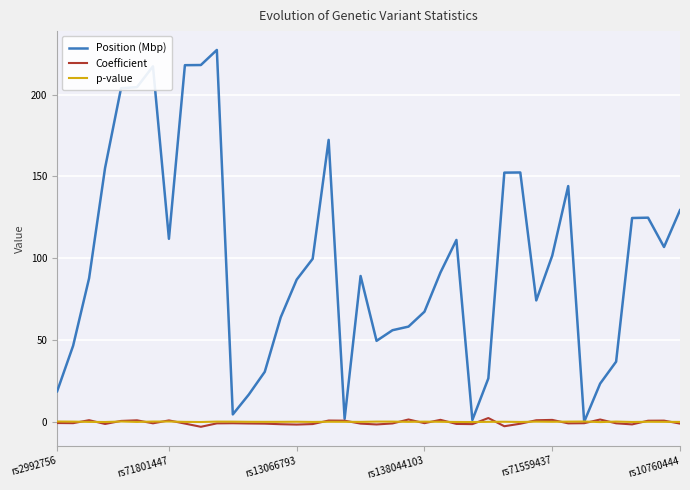

Which series has the widest spread of values?

Position (Mbp)